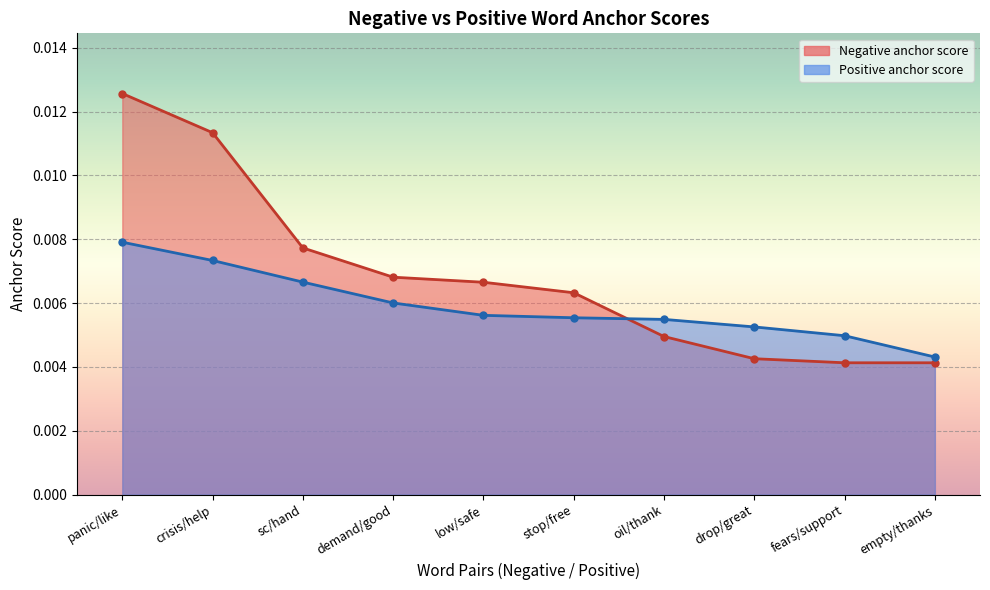

True or false: Negative anchor score and Positive anchor score intersect in this chart.

True